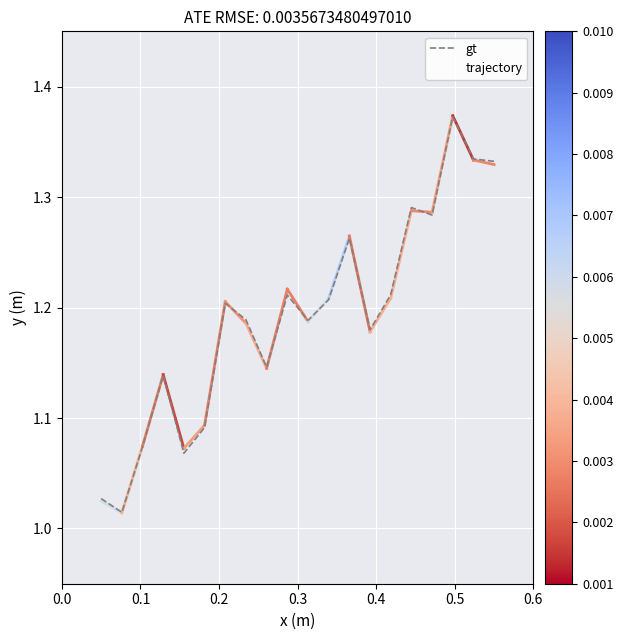

Which series has the widest spread of Y values?

trajectory